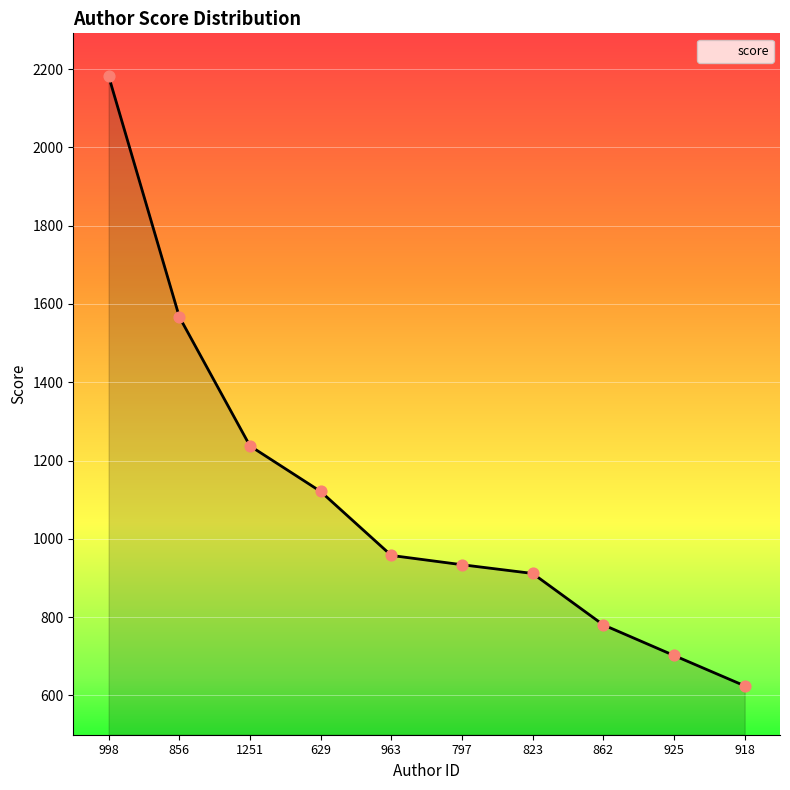

Approximately how many times larger is the value at 629 compared to 998?

0.5